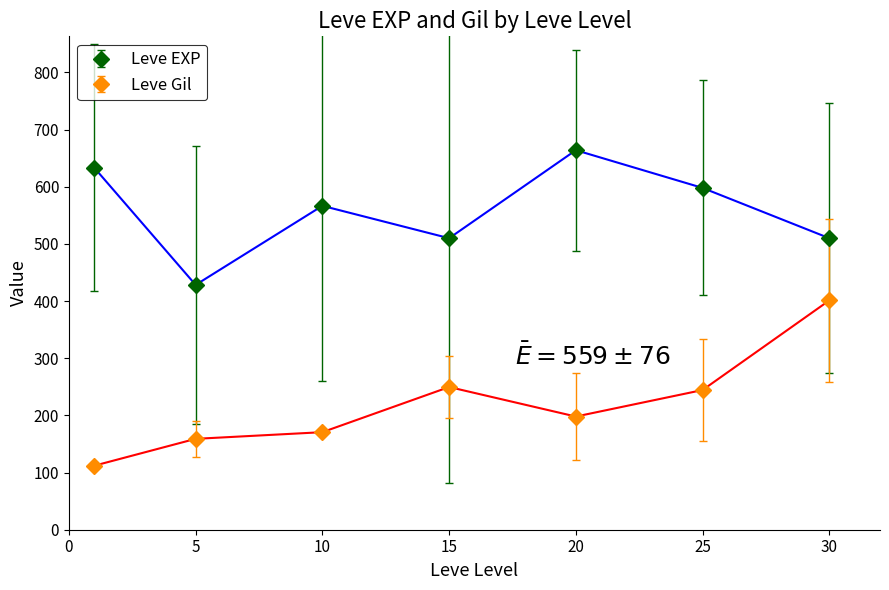

What is the difference between the second highest and minimum values in the Leve EXP series?

205.0